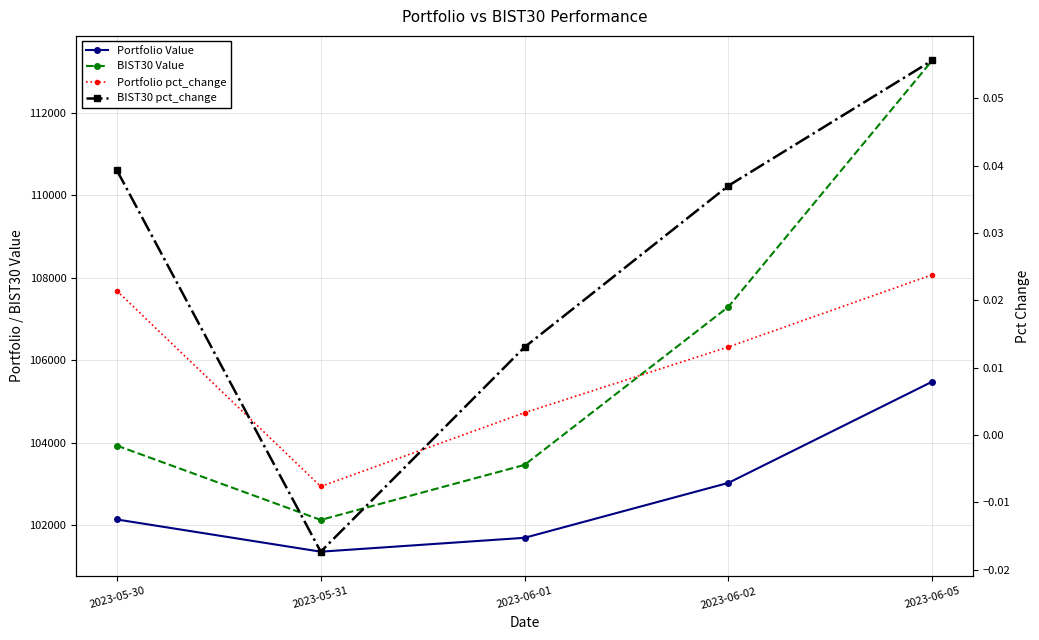

How many values in the BIST30 Value series are below 103932?

2